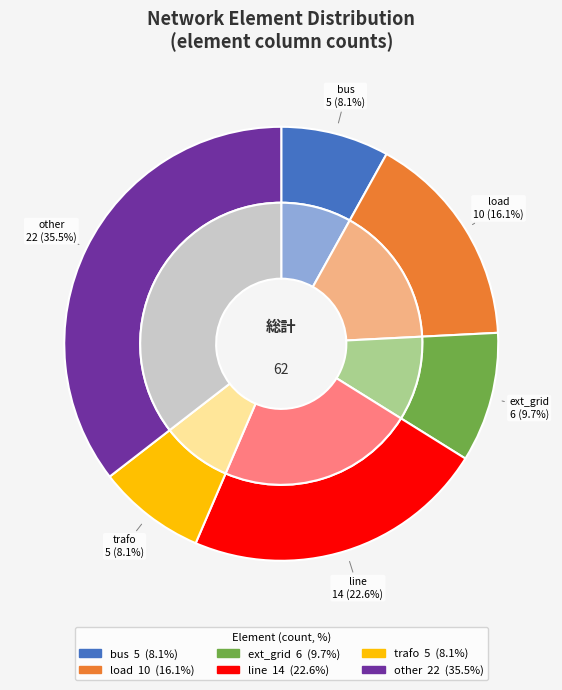

To the nearest percent, what portion does line represent?

23%